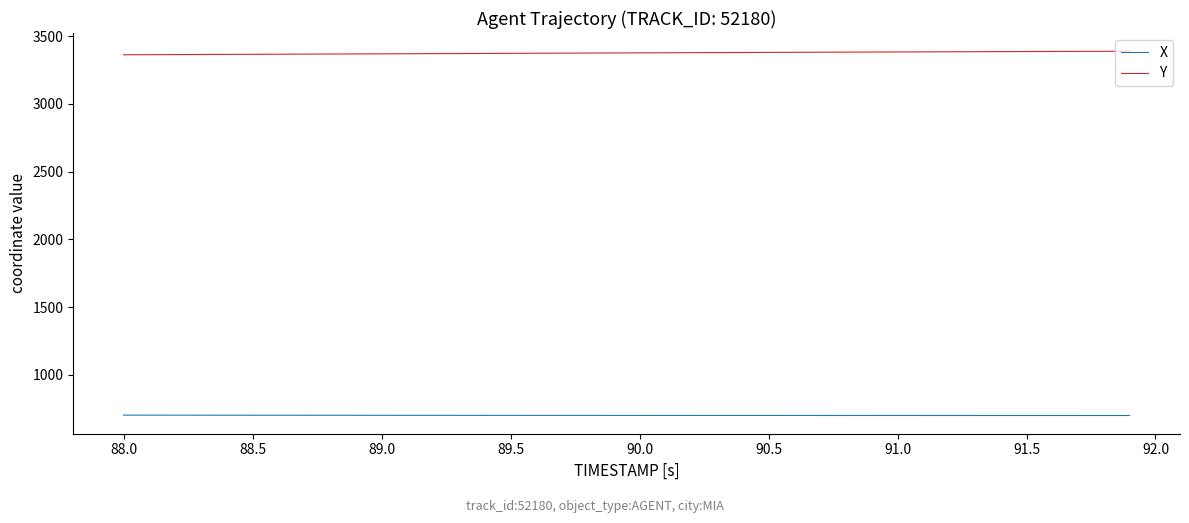

What is the difference between the maximum and second lowest values in the Y series?

25.5